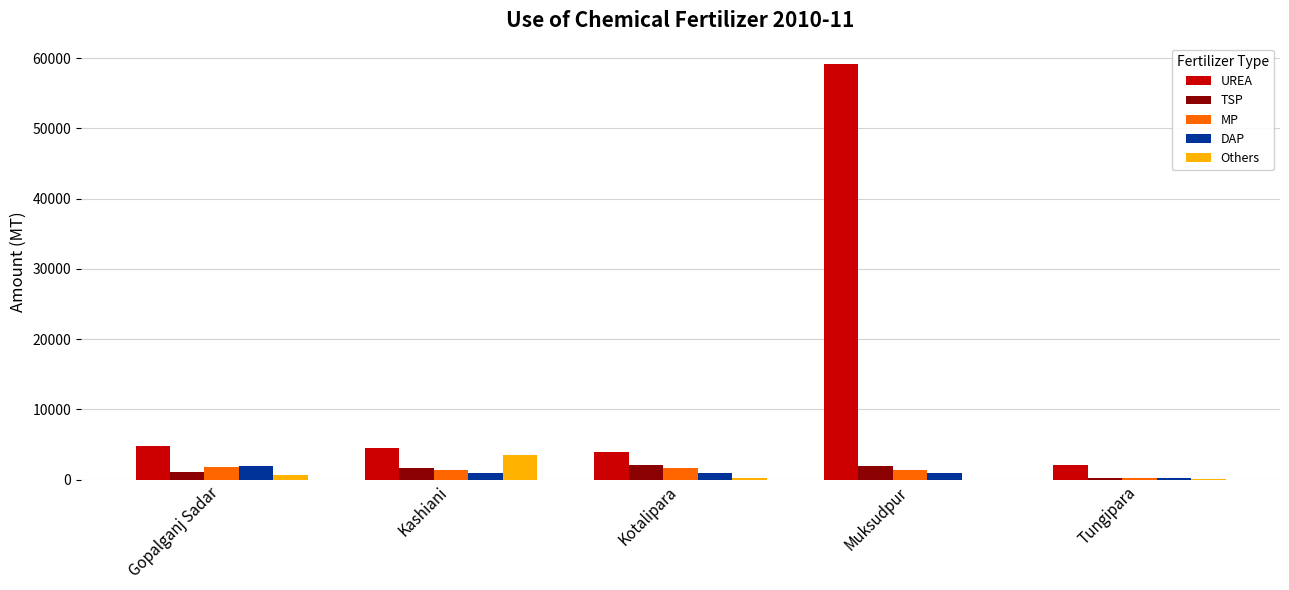

True or false: MP has a value of 1810 at Gopalganj Sadar.

True